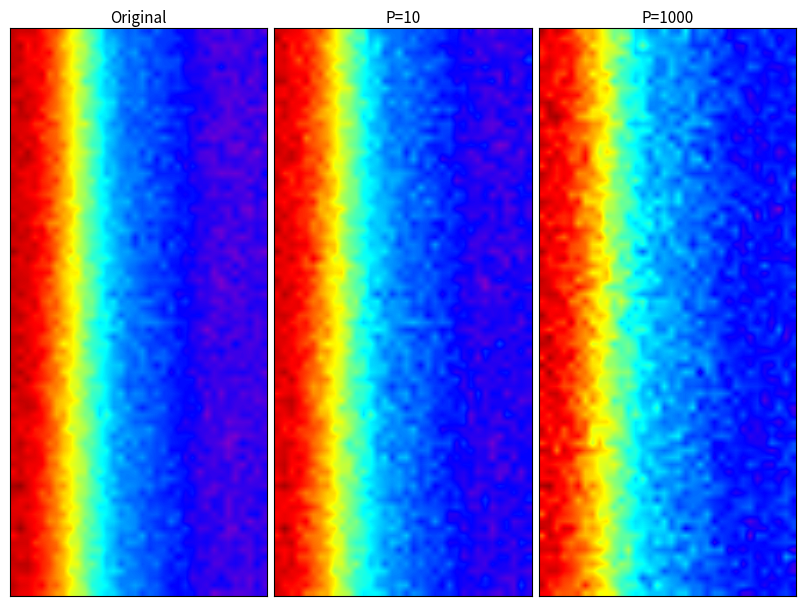

At how many categories does at least one series exceed 20?

4